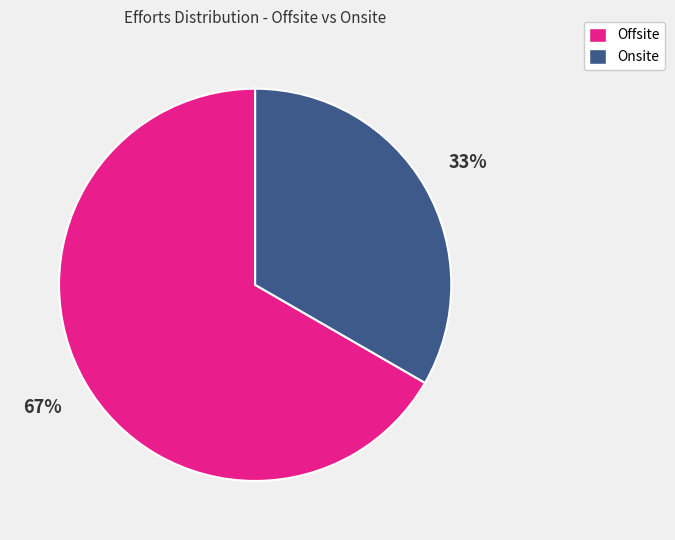

Between Onsite and Offsite, which is larger?

Offsite